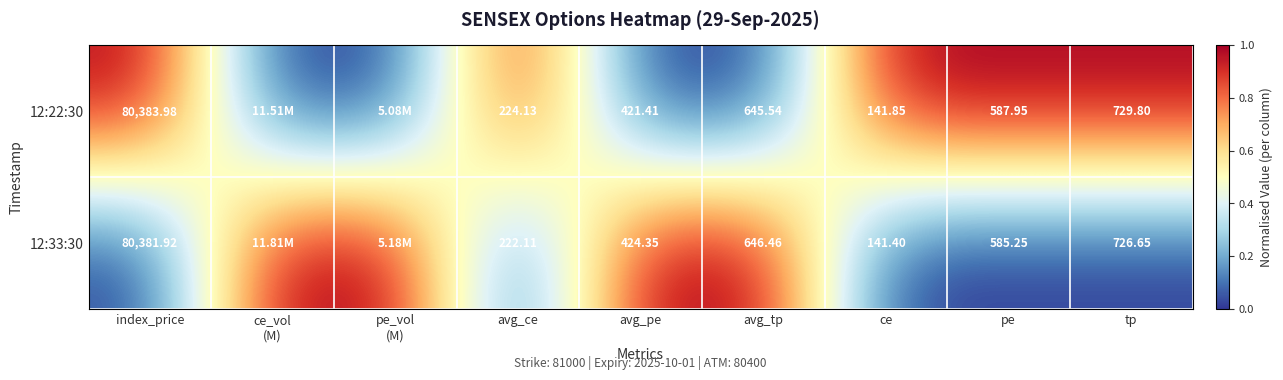

At which category does the chart reach its peak across all series?

index_price